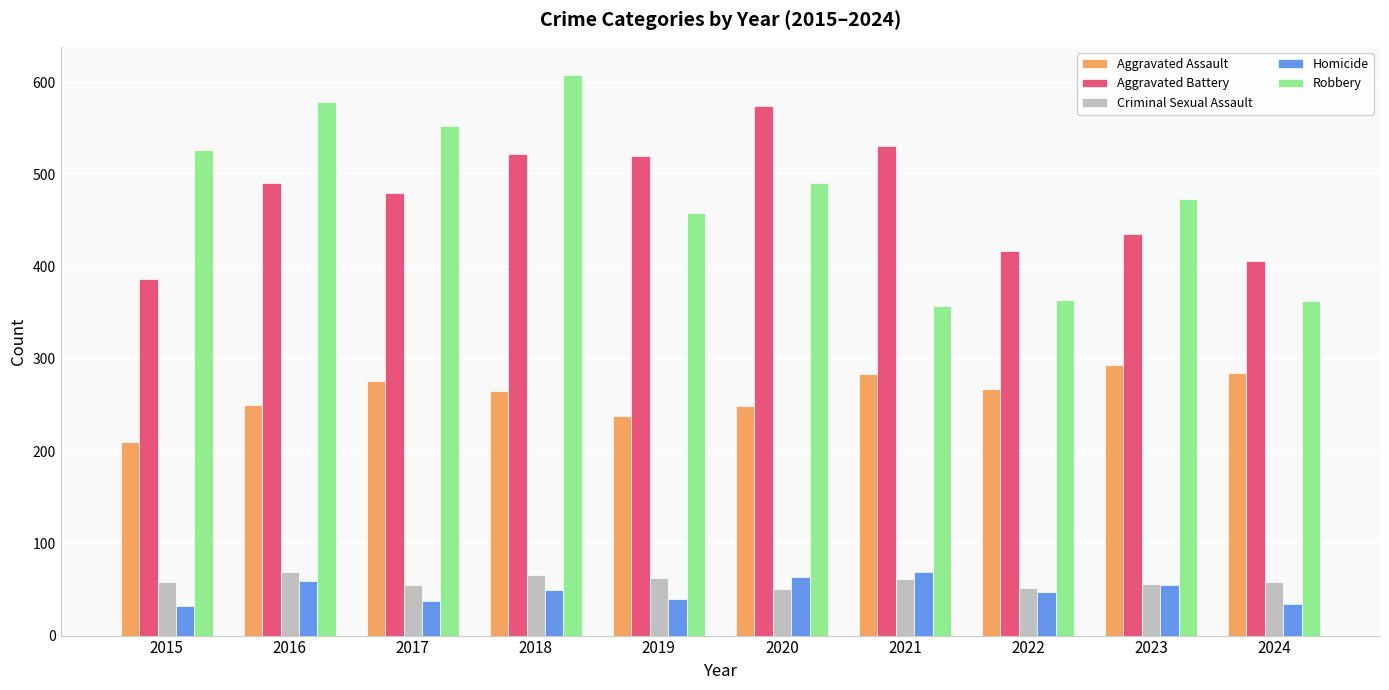

What is the minimum value for Homicide?

32